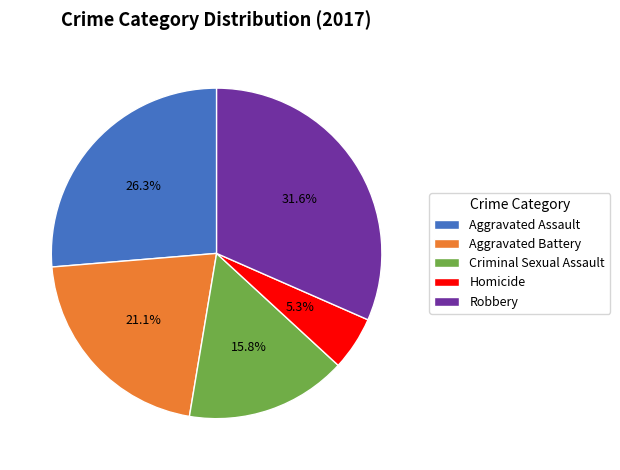

To the nearest percent, what is the difference between the Robbery and Aggravated Assault slice percentages?

5%